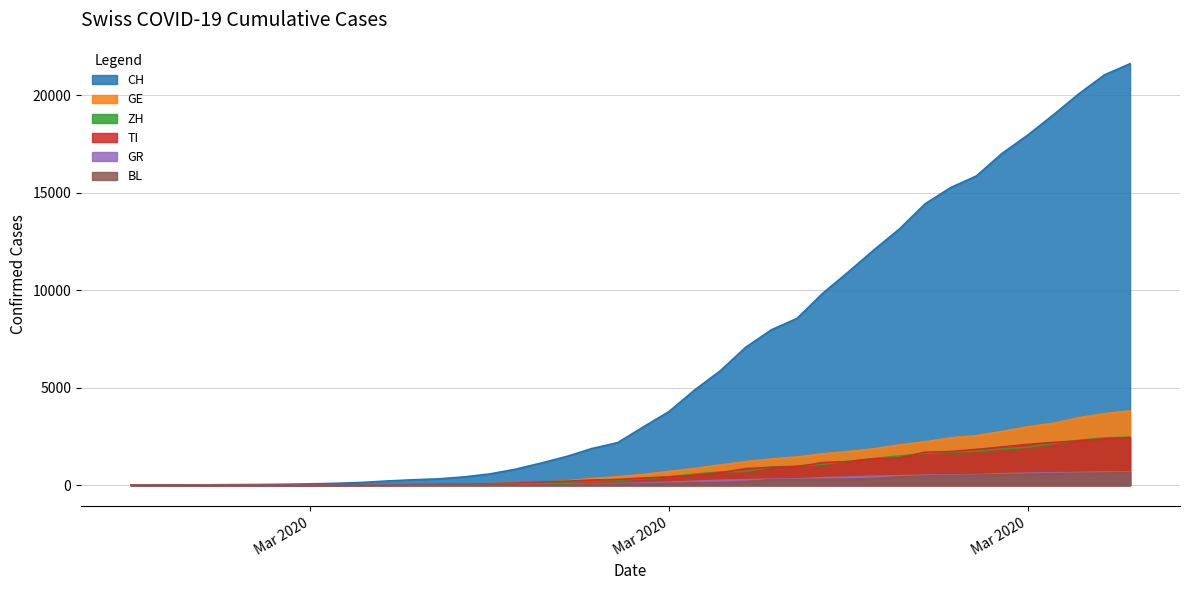

True or false: BL and TI cross at least once.

False